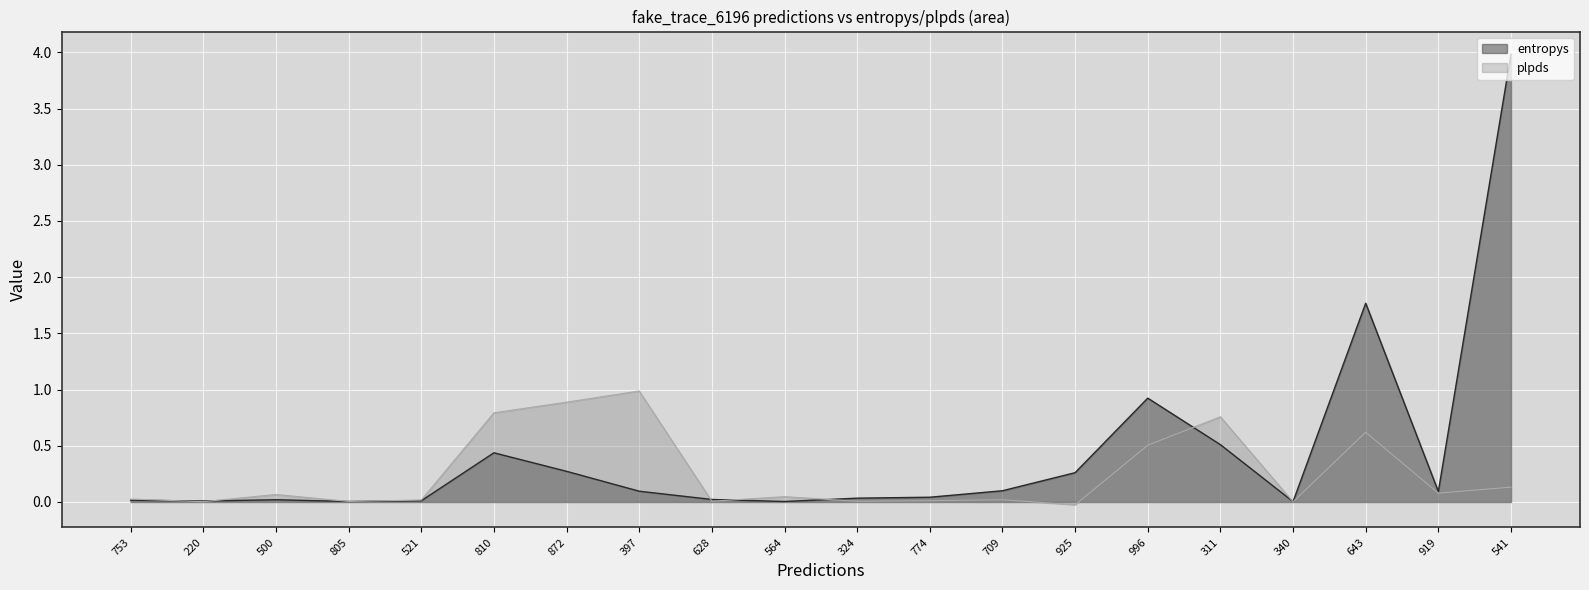

List the series in order of their overall mean, highest first.

entropys, plpds